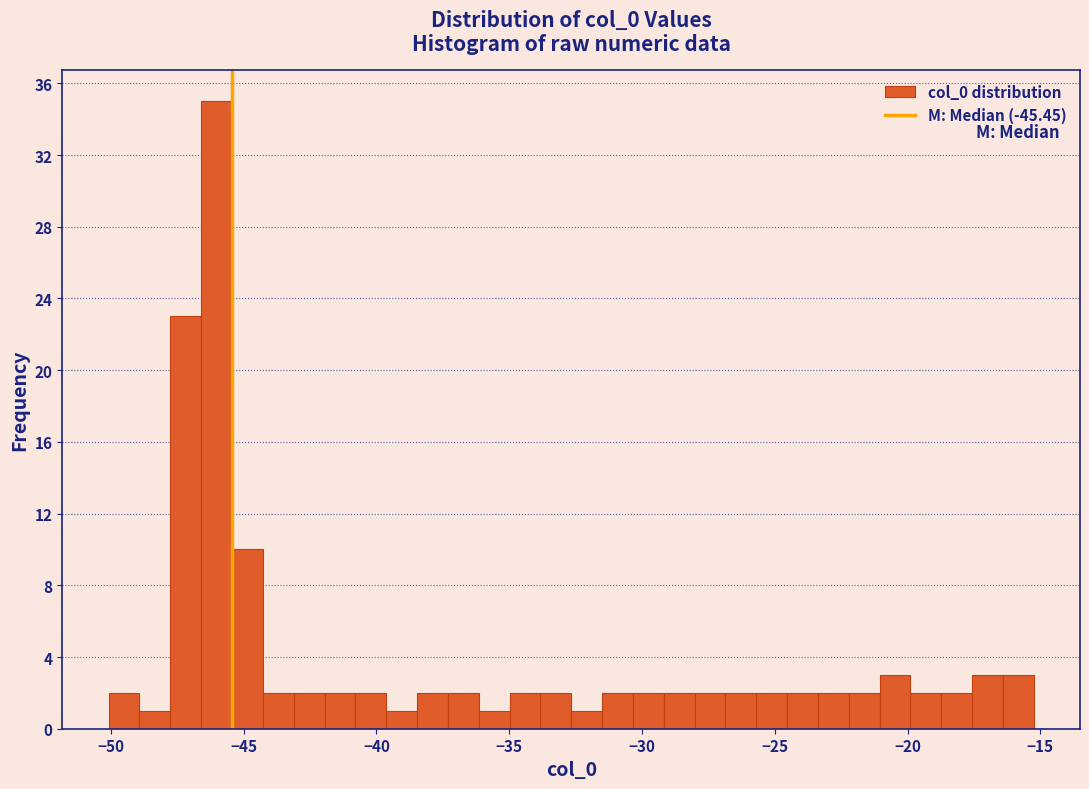

Around what value on the x-axis is the tallest bar? Give the approximate position of its centre, as read against the axis.

-46.0